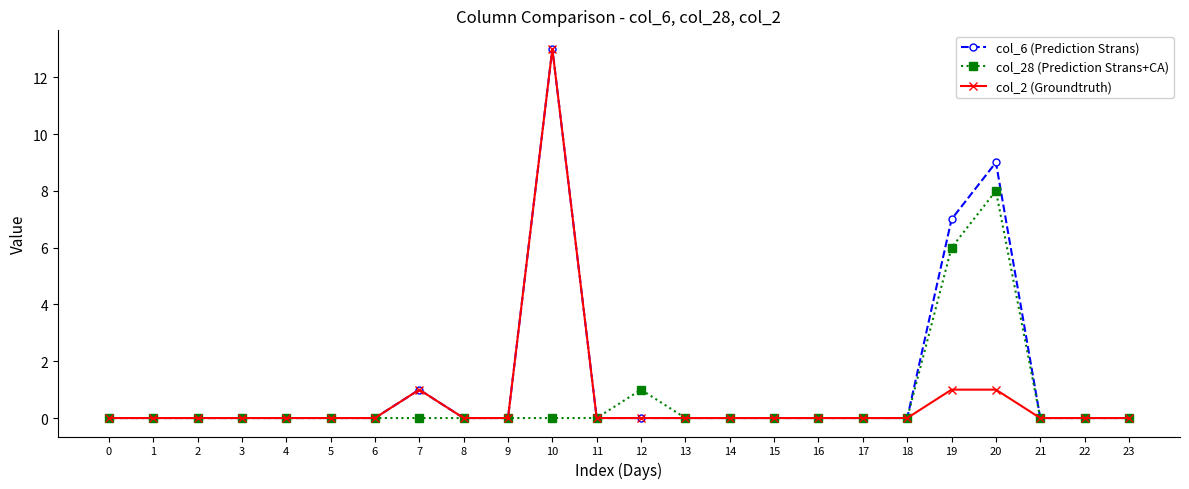

Where is col_28 (Prediction Strans+CA) nearest to the value 4?

19